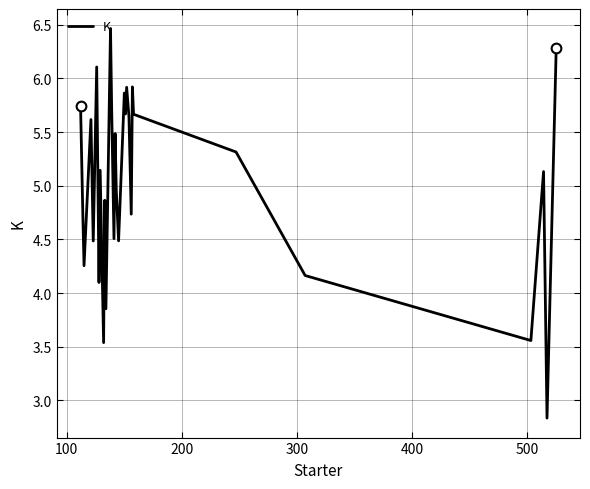

What is the maximum value shown in the chart?

6.5